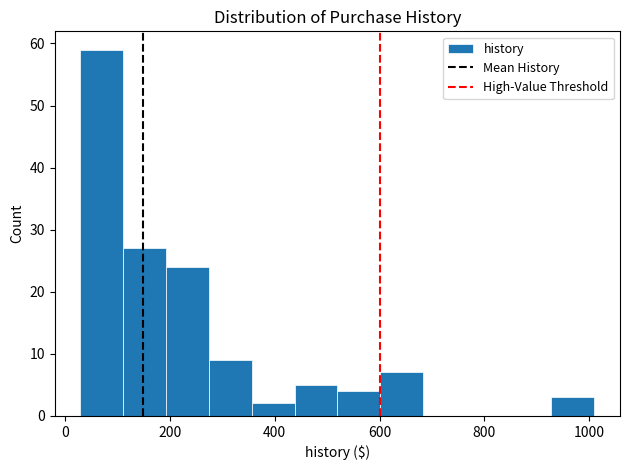

Reading left to right, transcribe this chart: for each bar, give the range it covers on the x-axis and its height. Neither the bar edges nor the heights are printed on the chart, so give them approximately, as read against the axes.

20 to 120: 59
120 to 200: 27
200 to 280: 24
280 to 360: 9
360 to 440: 2
440 to 520: 5
520 to 600: 4
600 to 680: 7
680 to 760: 0
760 to 840: 0
840 to 920: 0
920 to 1000: 3